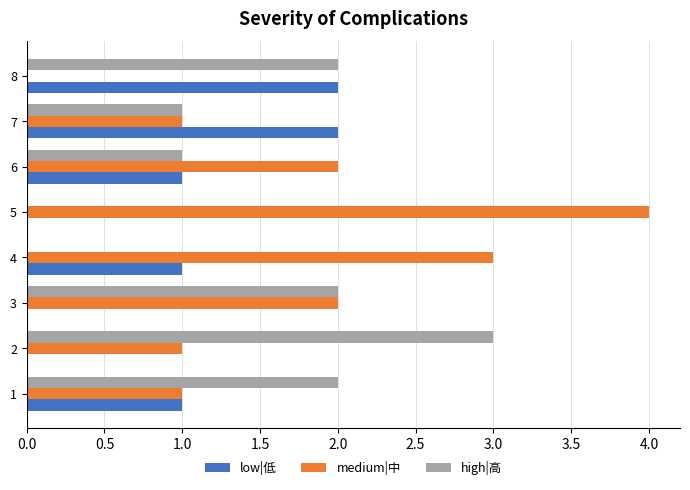

What is the sum of all medium|中 values?

14